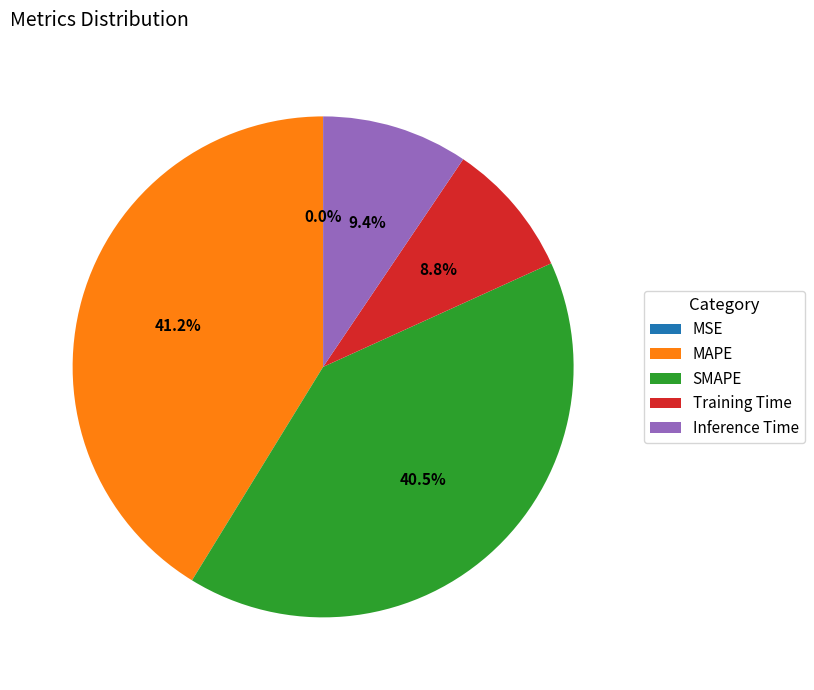

What is the largest slice in the pie chart?

MAPE